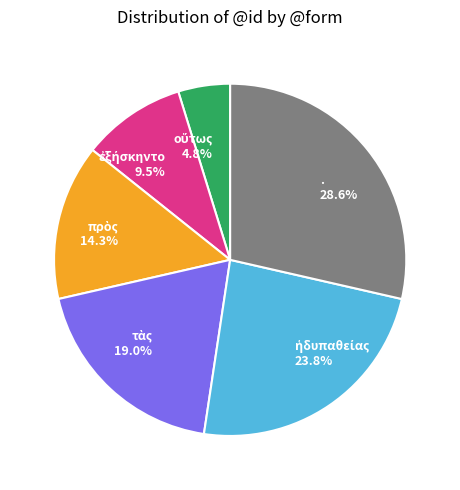

Does any single category account for the majority?

No